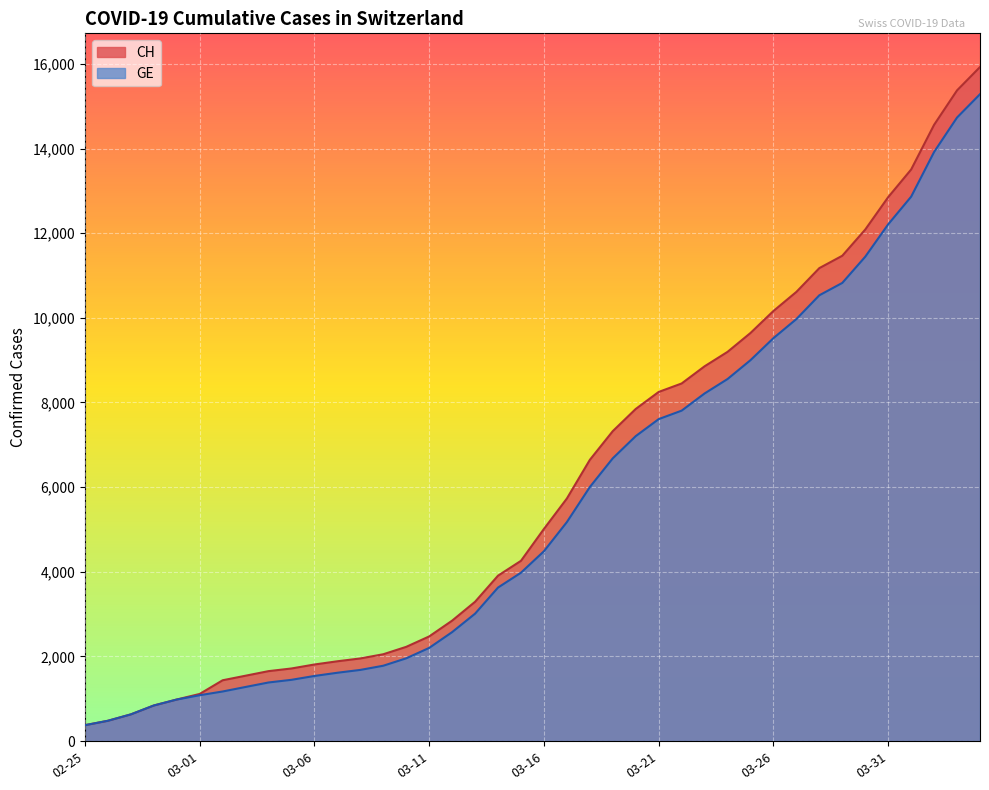

What is the highest value of the GE series?

15284